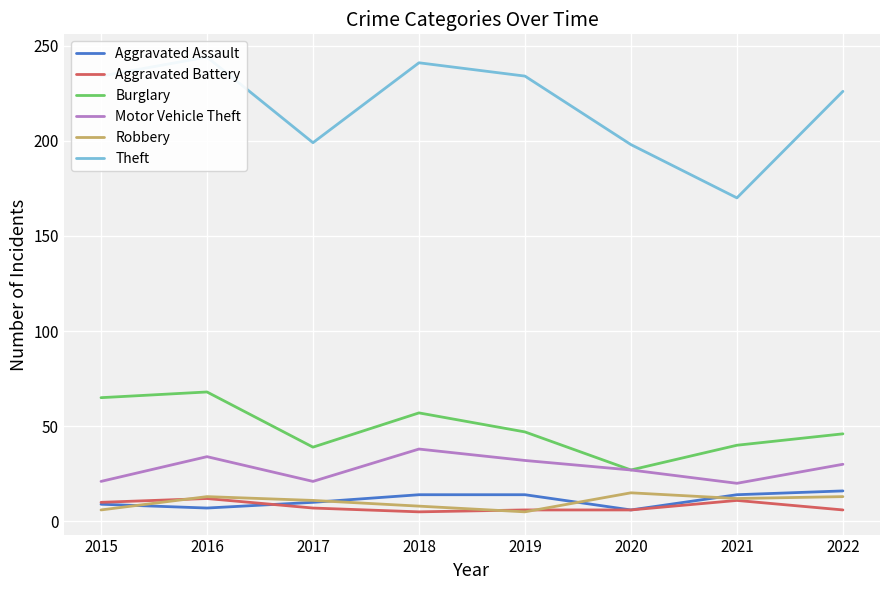

Which series has the widest spread of values?

Theft